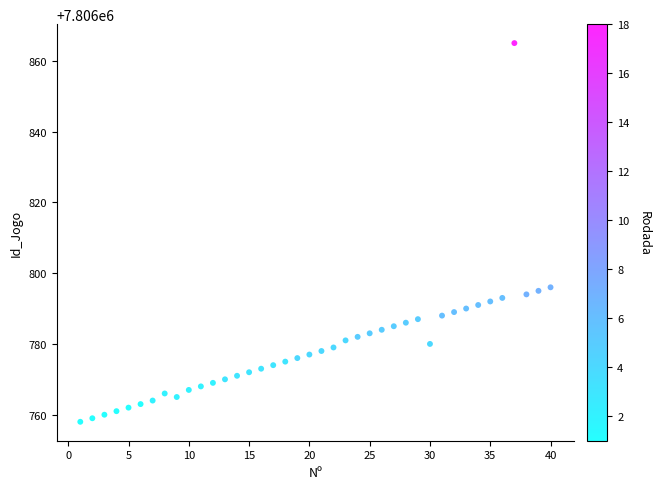

What is the range of X values (max minus min)?

39